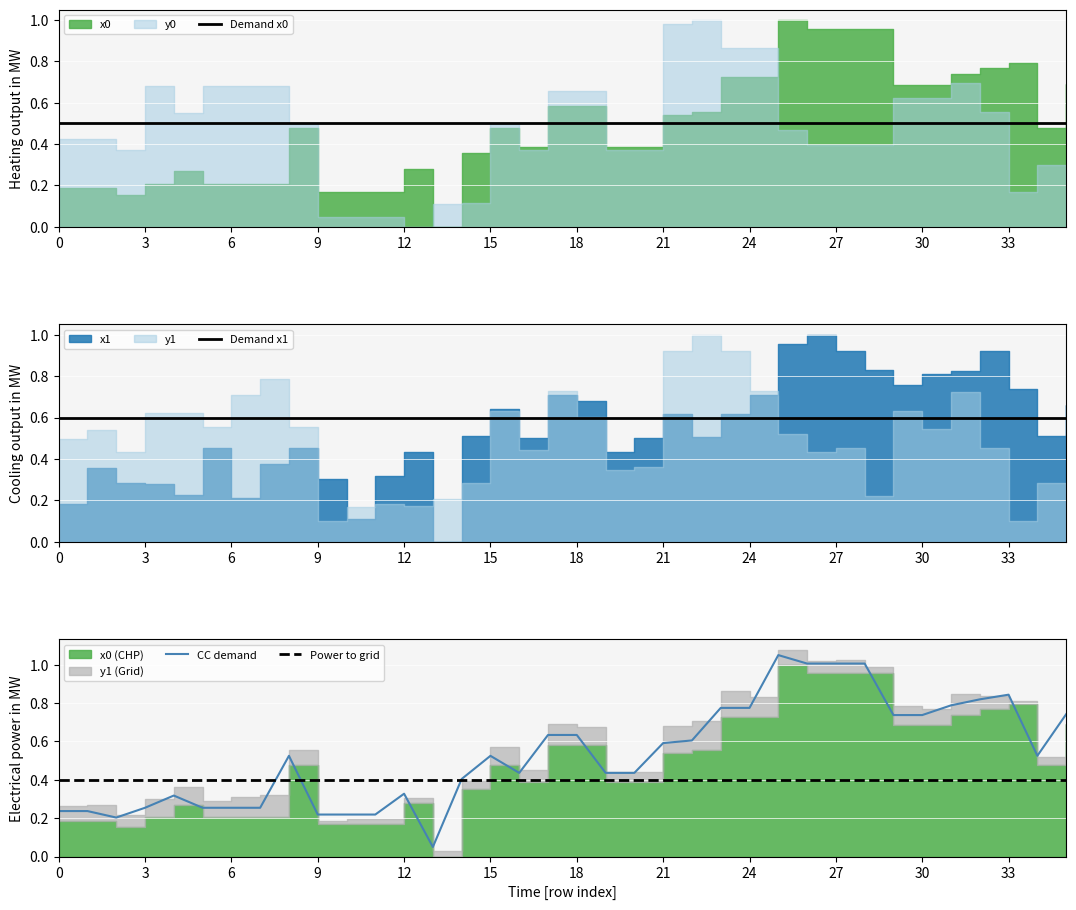

What is the maximum value shown in the chart?

1.1